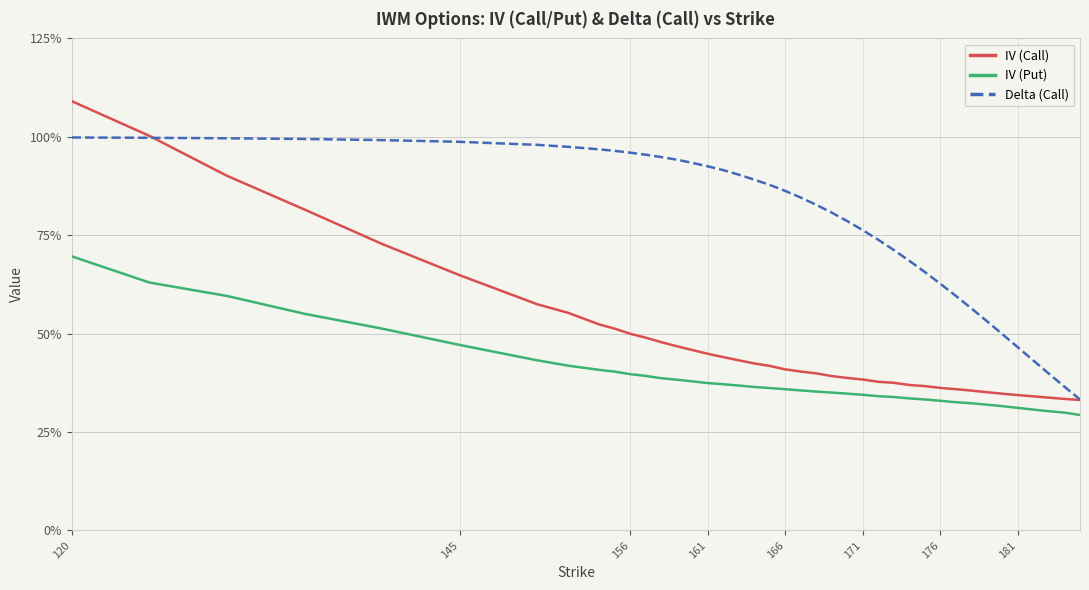

Is this an area chart (filled region under the line)?

No